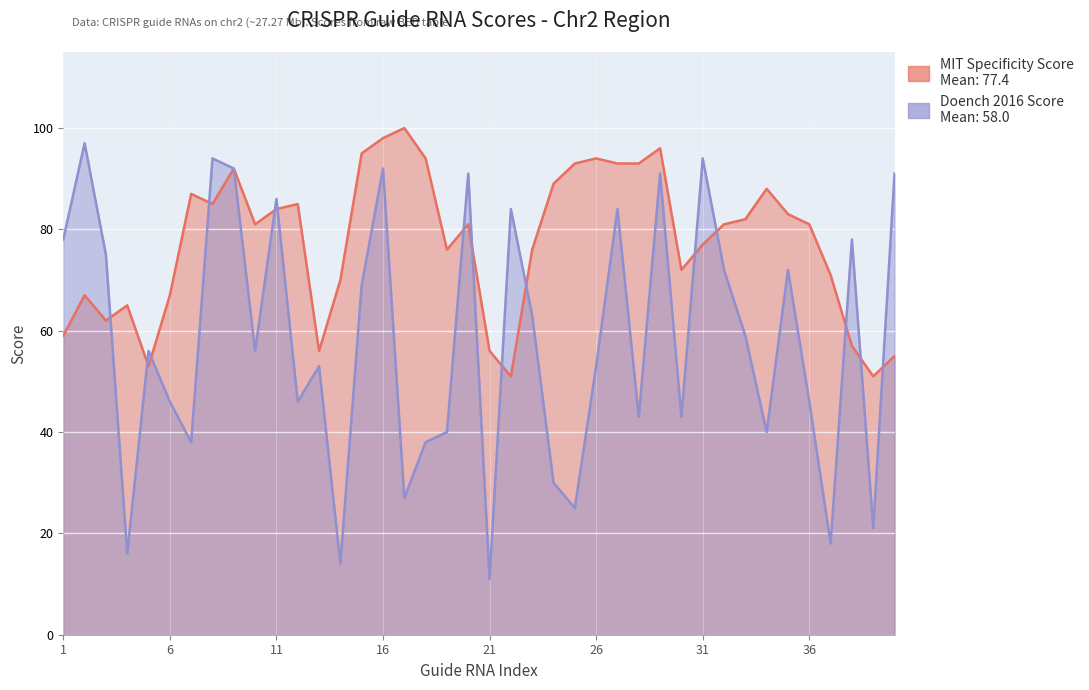

At which category does the chart reach its minimum across all series?

21